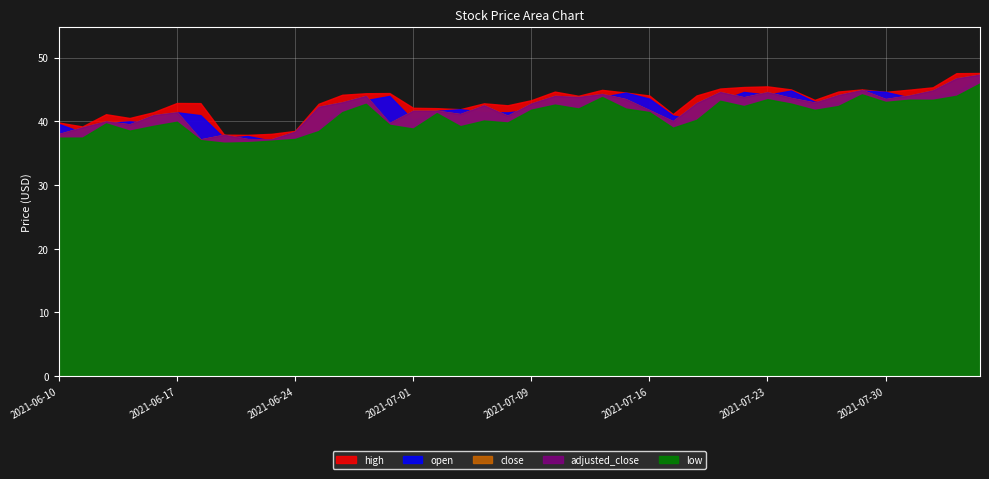

Is it true that adjusted_close equals 24.1 at 2021-06-10?

False